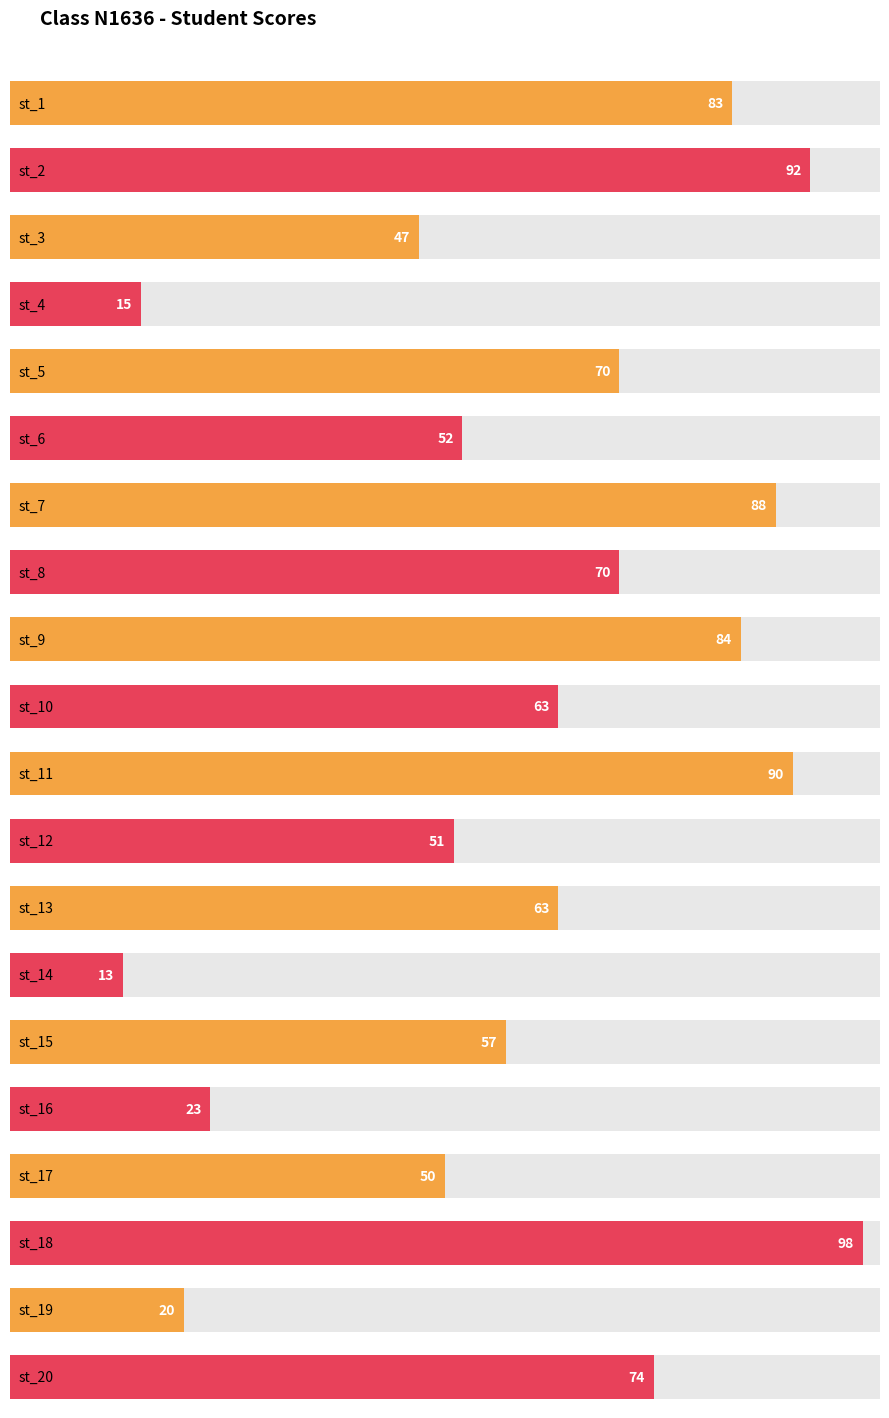

List the labels in order of value, smallest first.

st_14, st_4, st_19, st_16, st_3, st_17, st_12, st_6, st_15, st_10, st_13, st_5, st_8, st_20, st_1, st_9, st_7, st_11, st_2, st_18